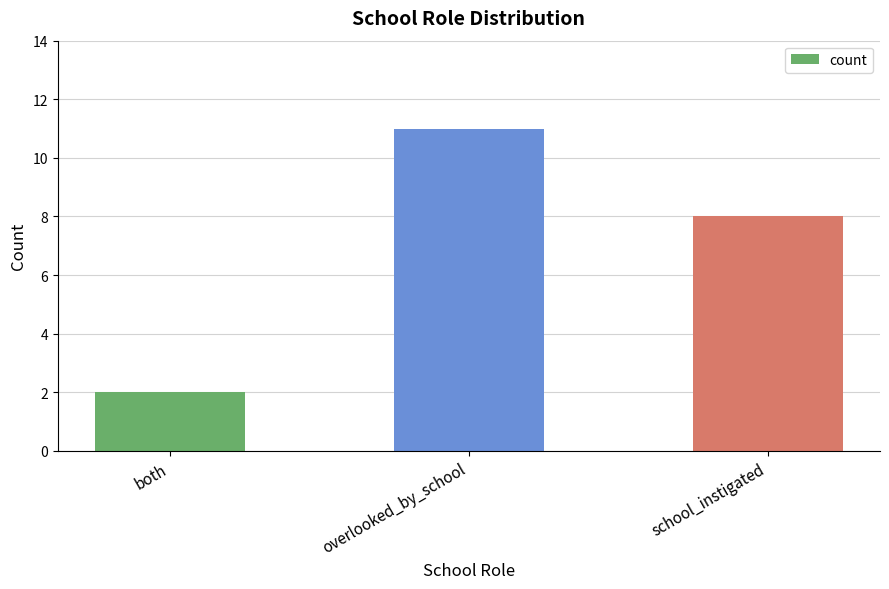

List the labels in order of value, smallest first.

both, school_instigated, overlooked_by_school